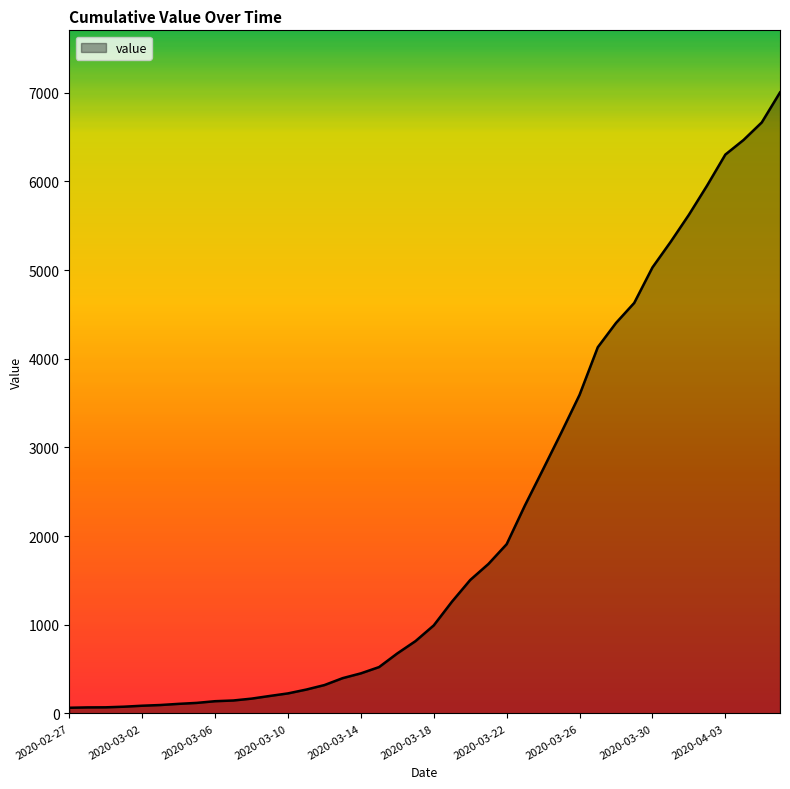

What is the difference between the maximum and minimum values?

6940